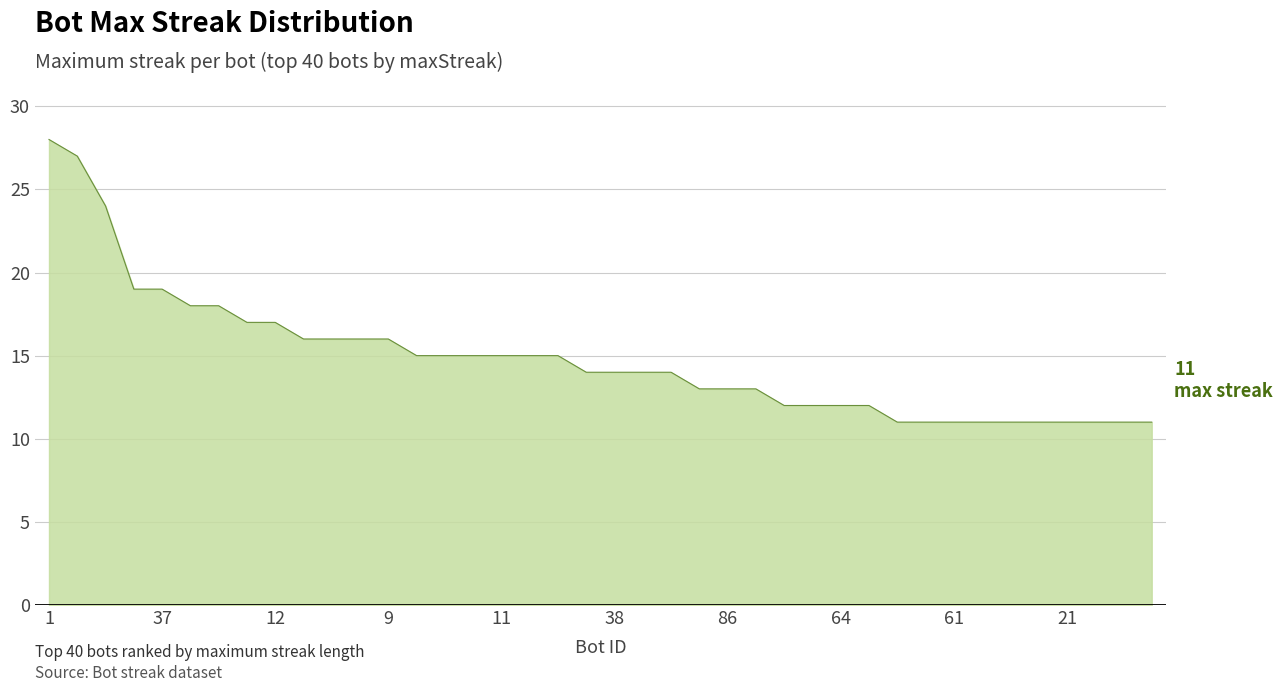

What is the sum of all values?

594